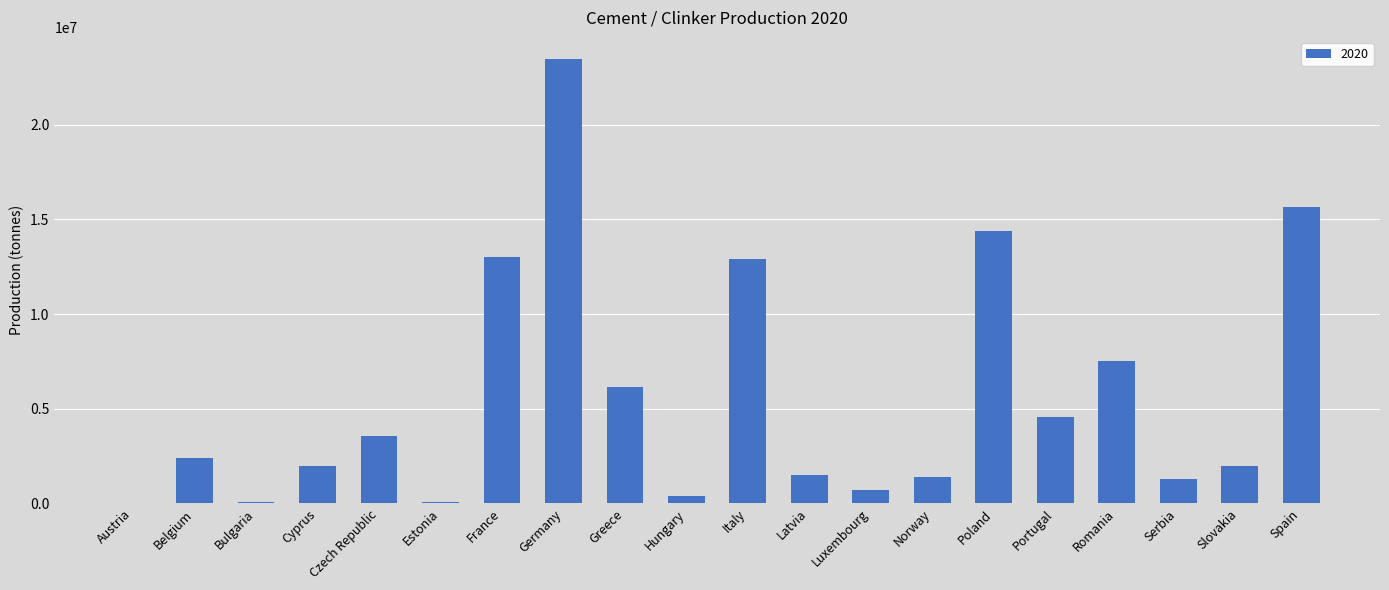

The value at Latvia is 1500000. True or false?

True